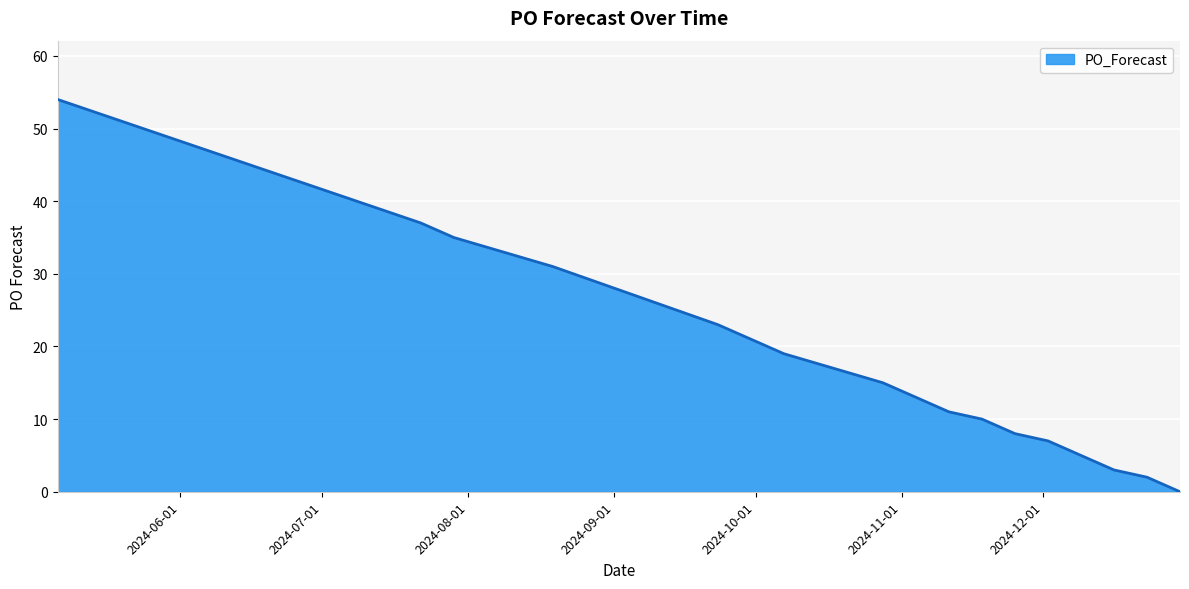

What is the difference between the maximum and minimum values?

54